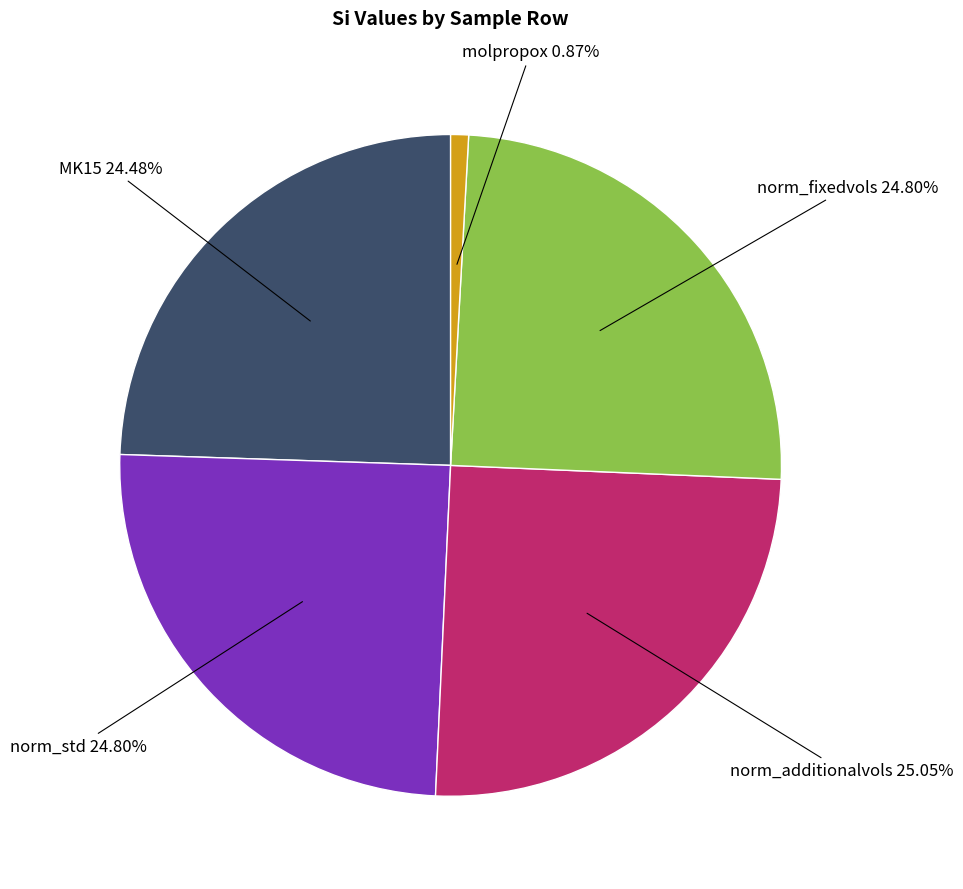

What is the smallest slice in the pie chart?

molpropox